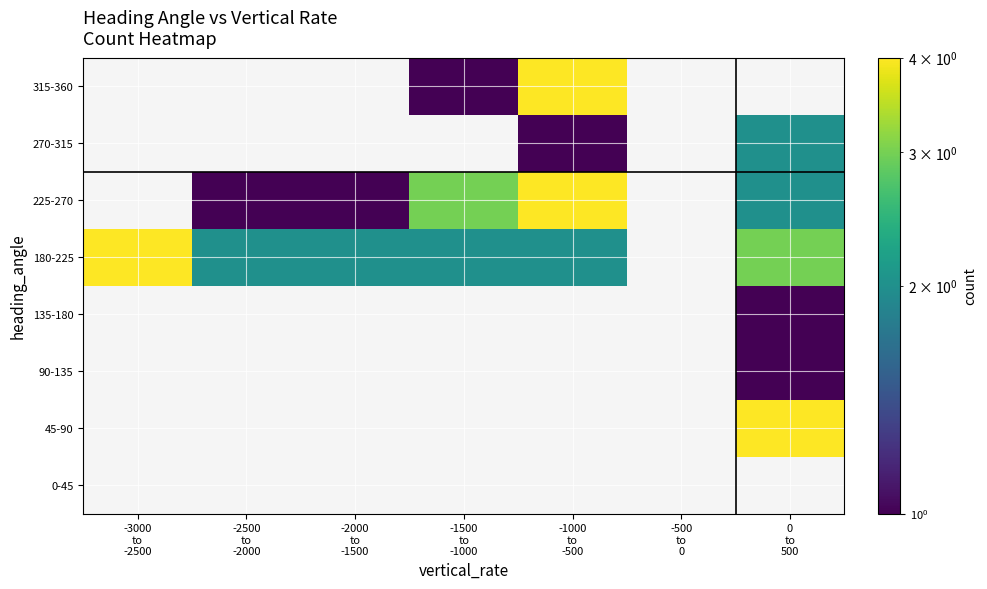

How many data points does each series have?

7